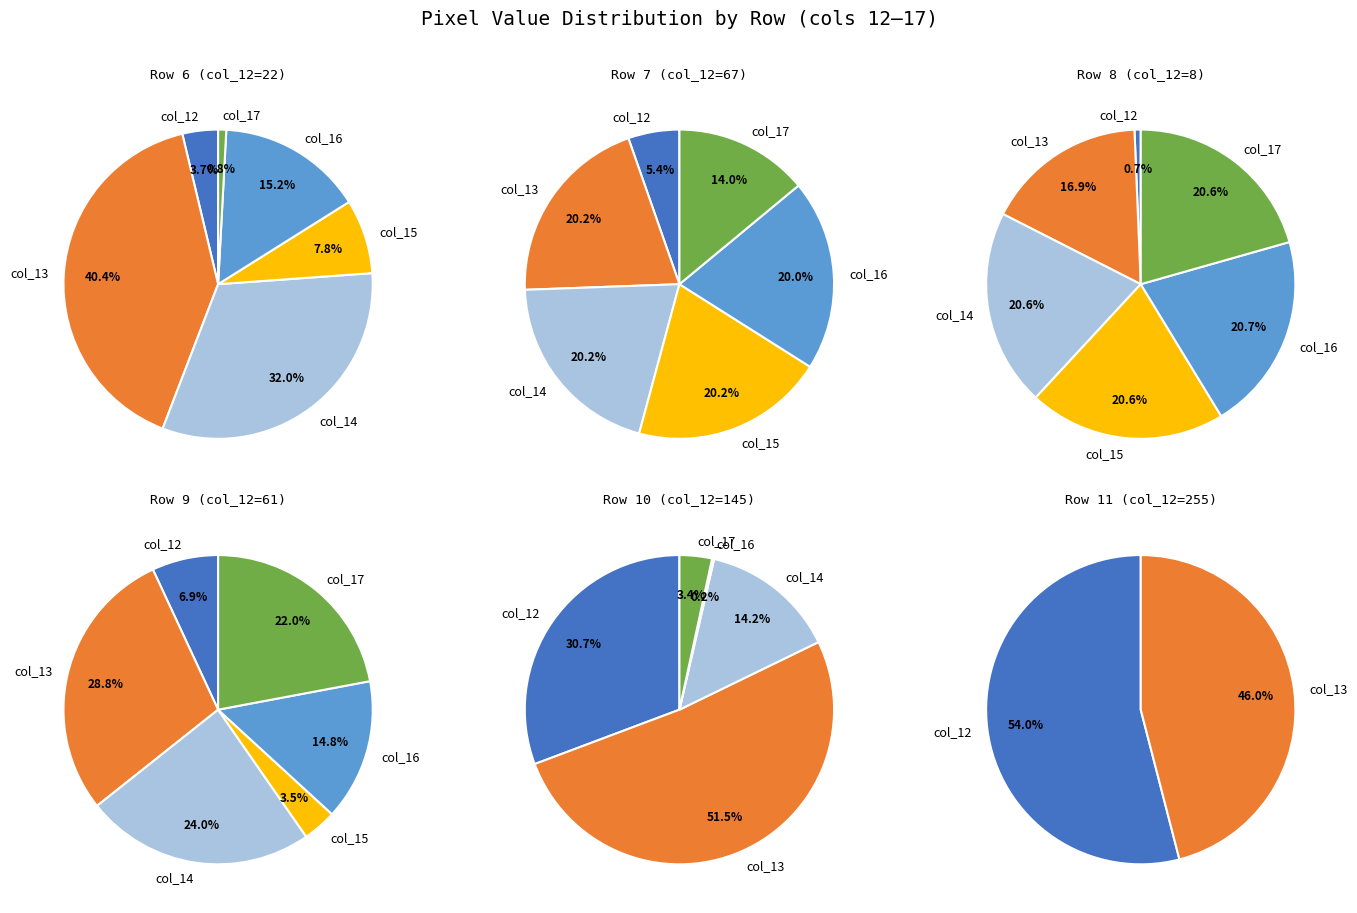

To the nearest percent, what percentage of the pie is col_15?

21%